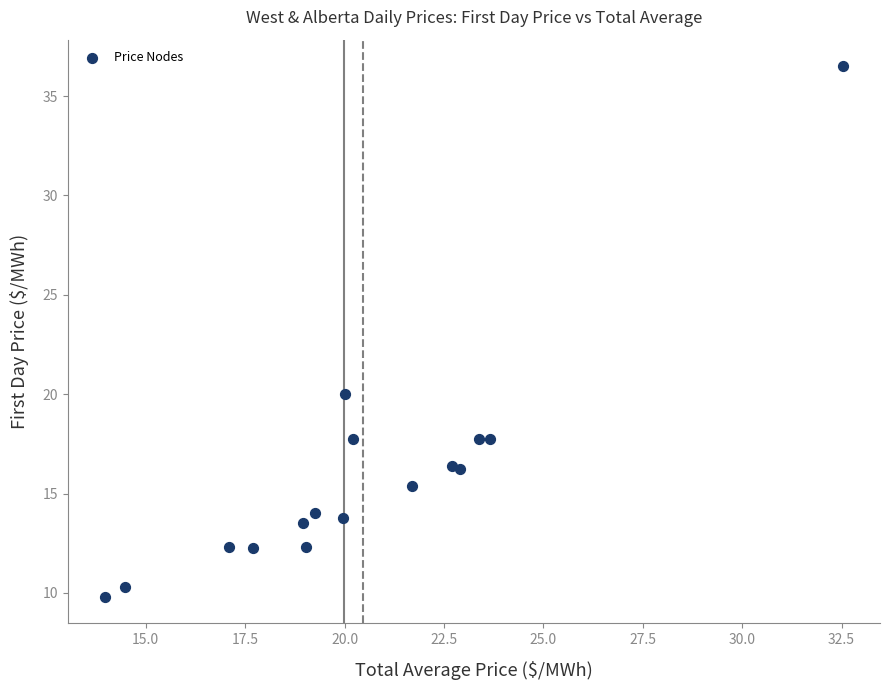

What is the range of X values (max minus min)?

18.6